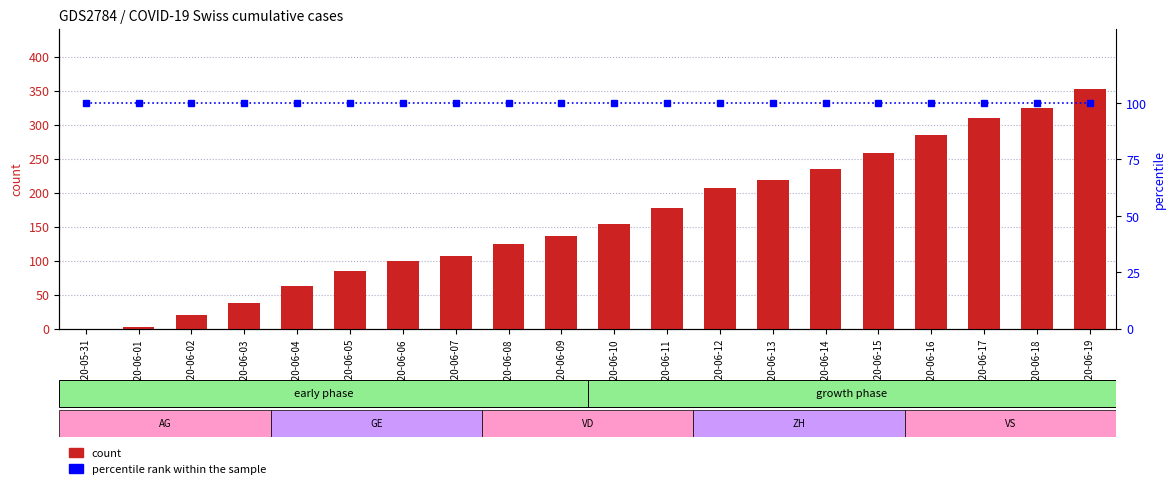

Does the chart contain stacked bars?

No